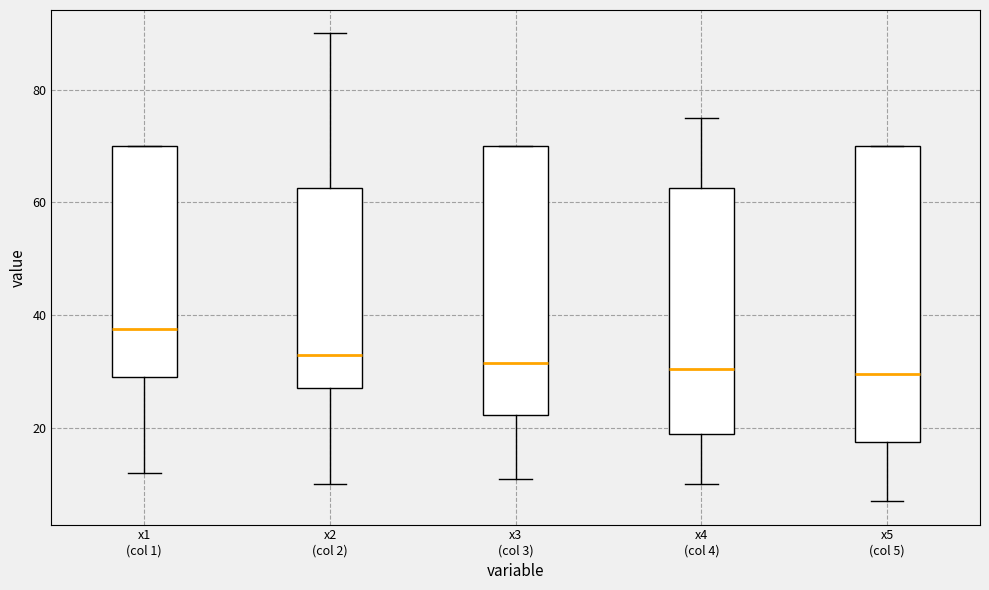

Where does the lower whisker of the box for x5 (col 5) end on the y-axis? The values are not printed on the chart, so give them approximately, as read against the axis.

8